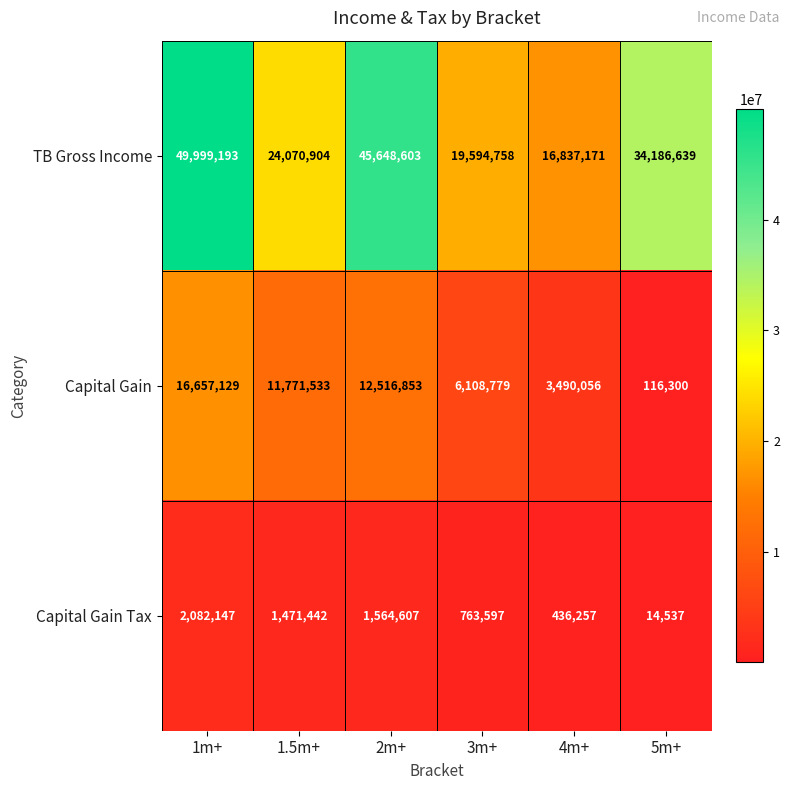

Where does the Capital Gain series first go above 11771533?

1m+